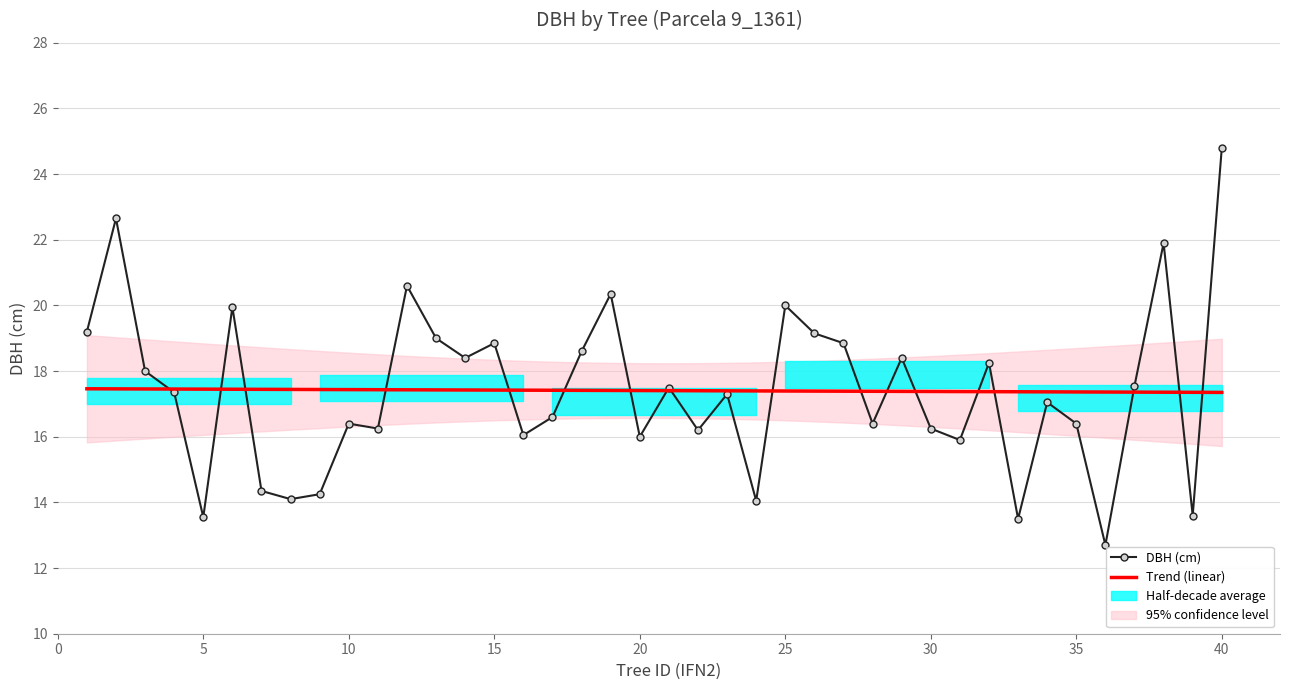

What is the total value across all series at 30?

33.6